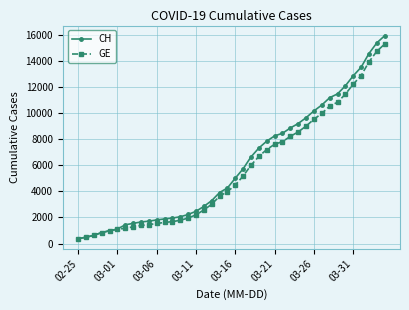

What is the value of the GE point at the 30th from the left?

9000